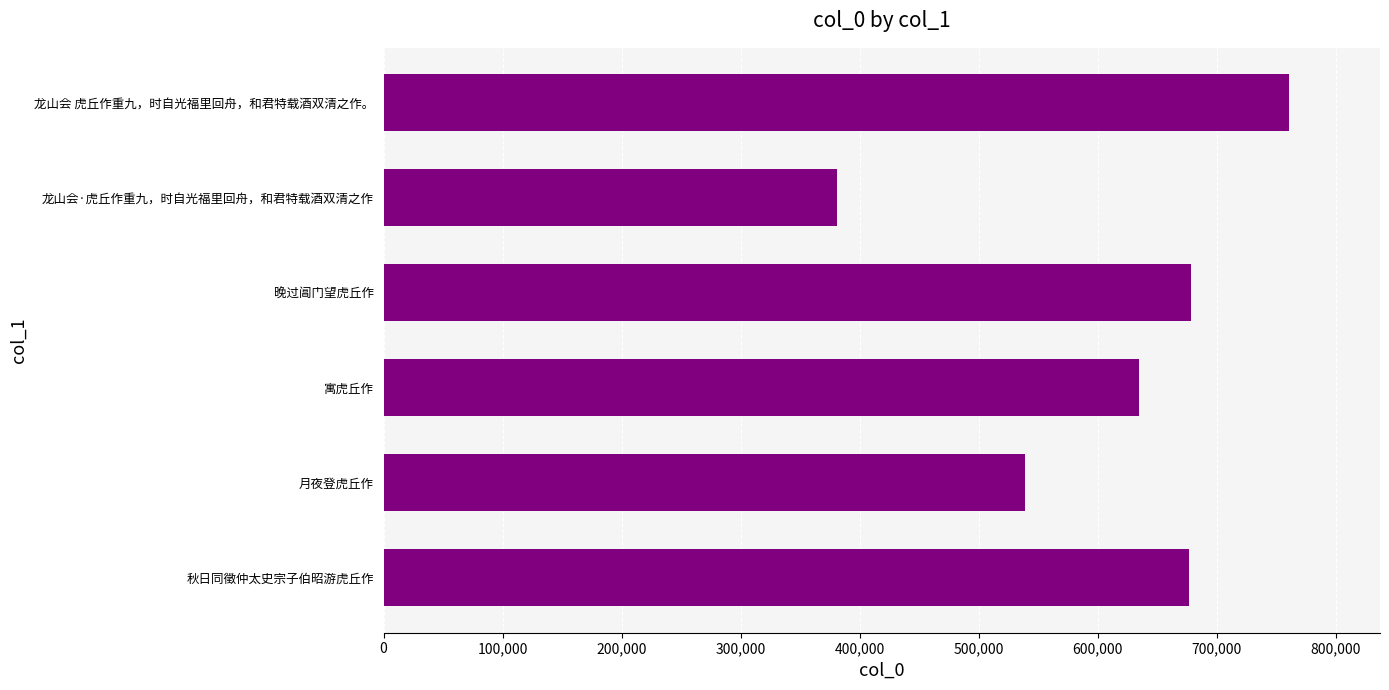

The chart shows a value of 380928 at 龙山会·虎丘作重九，时自光福里回舟，和君特载酒双清之作. True or false?

True